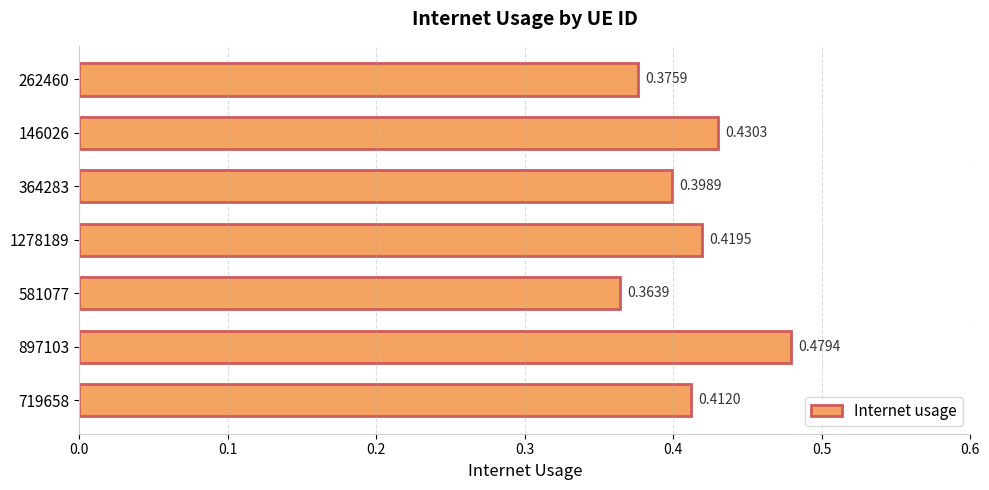

What is the sum of all values?

2.9